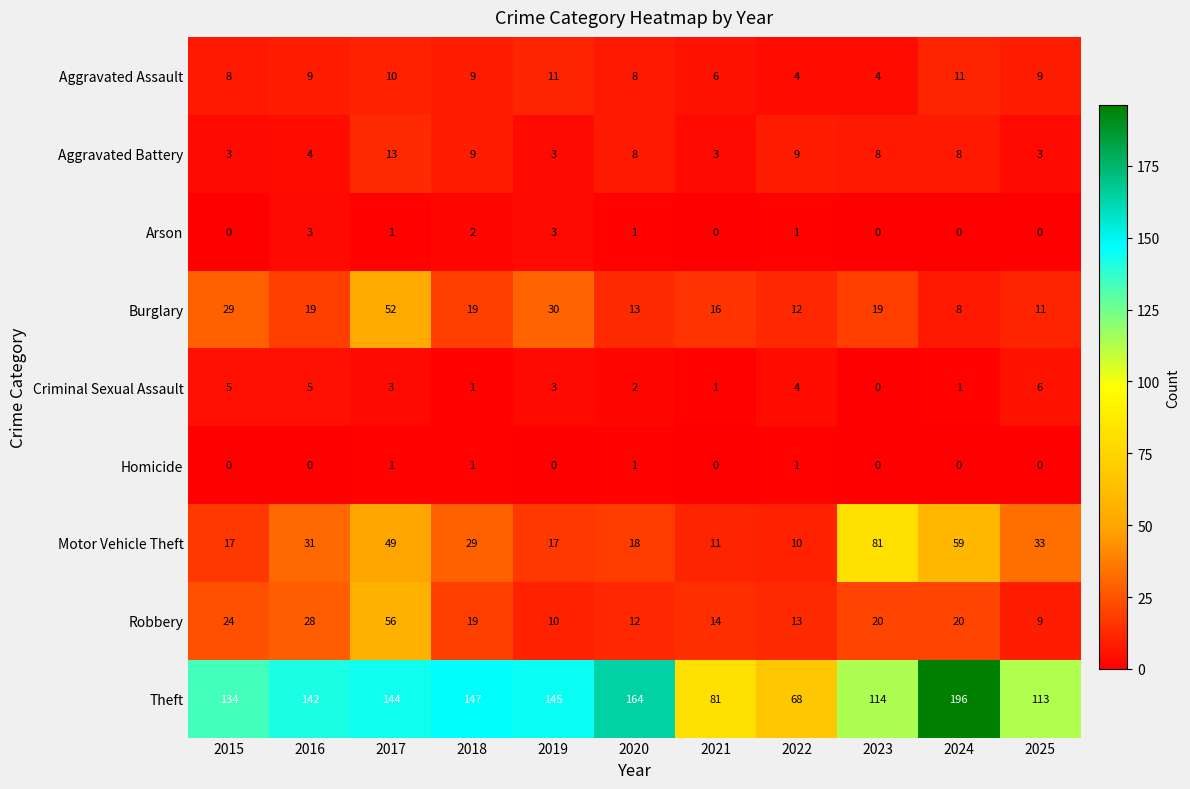

What is the sum of the Criminal Sexual Assault values at 2017 and 2020?

5